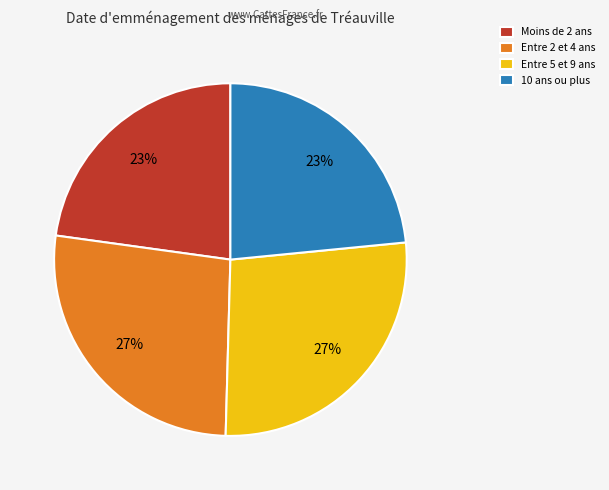

Is there any slice that represents more than half of the pie?

No